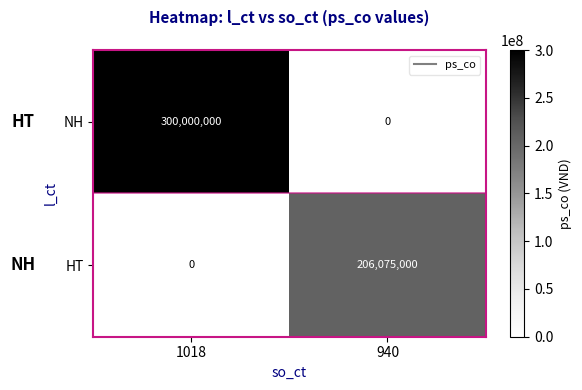

At which label does HT reach its peak?

940